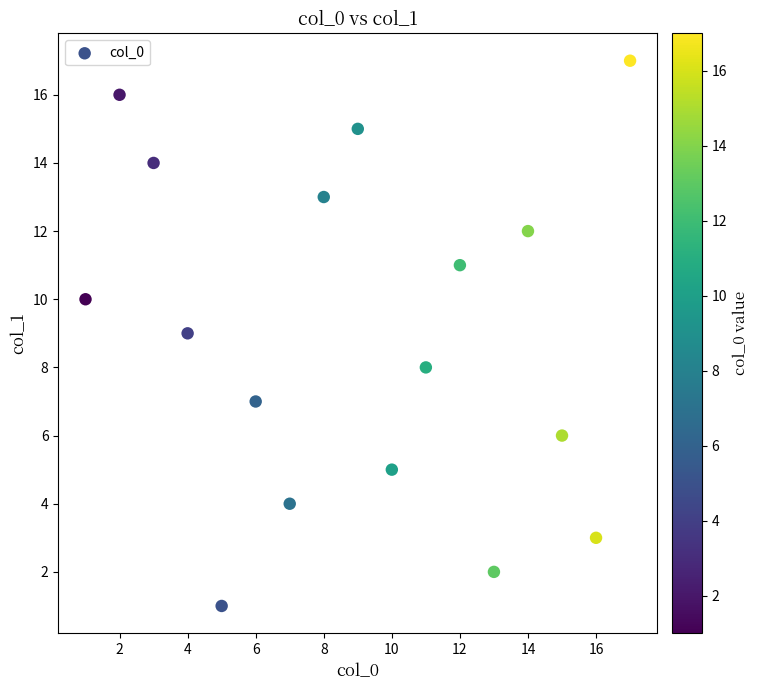

What is the range of X values (max minus min)?

16